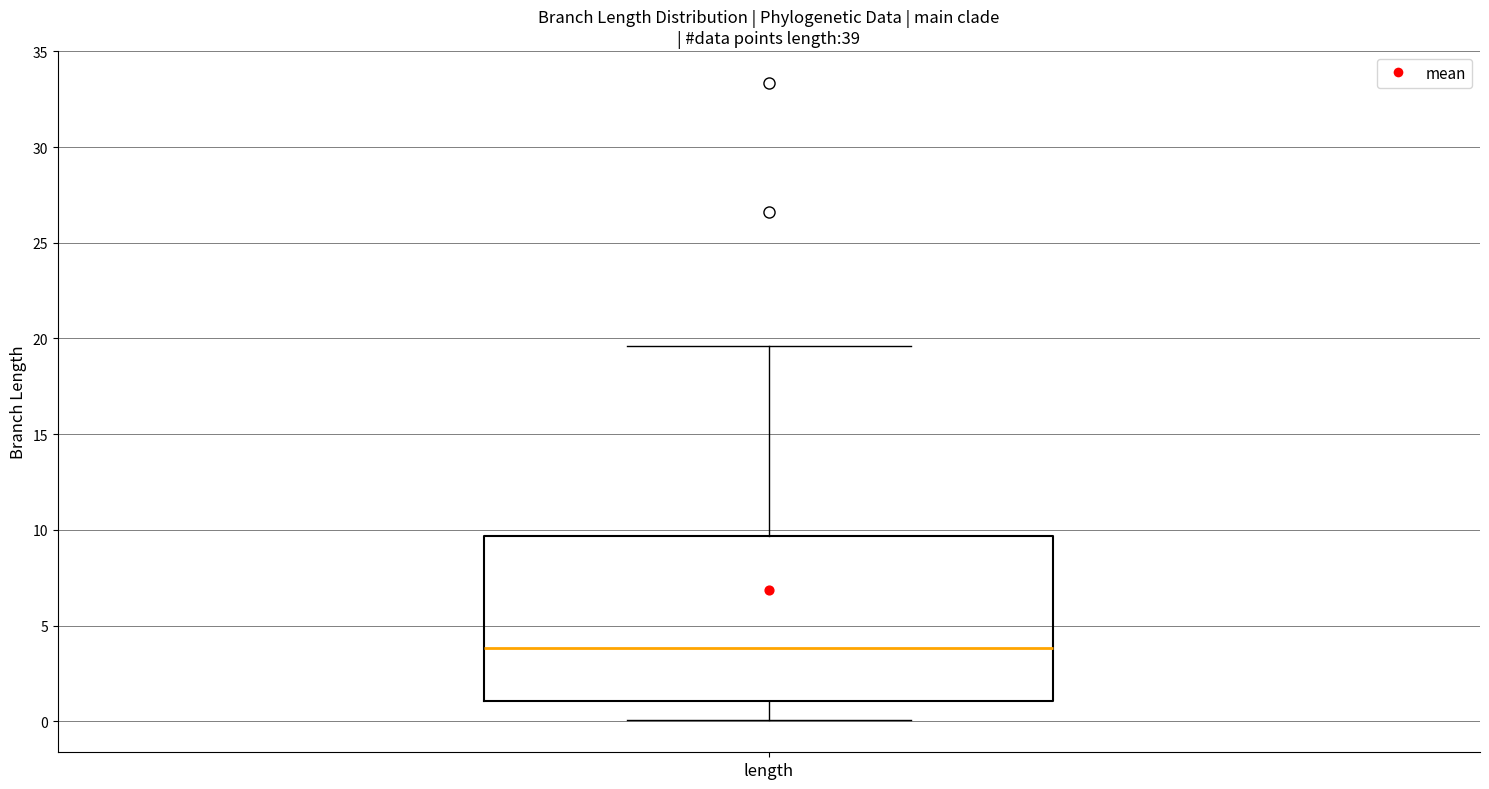

Transcribe this box plot: give where the median line is, the range the box spans, and where the two whiskers end, as read against the y-axis. The values are not printed on the chart, so give them approximately, as read against the axis.

median 4.0, box 1.0 to 9.5, whiskers 0.0 to 19.5